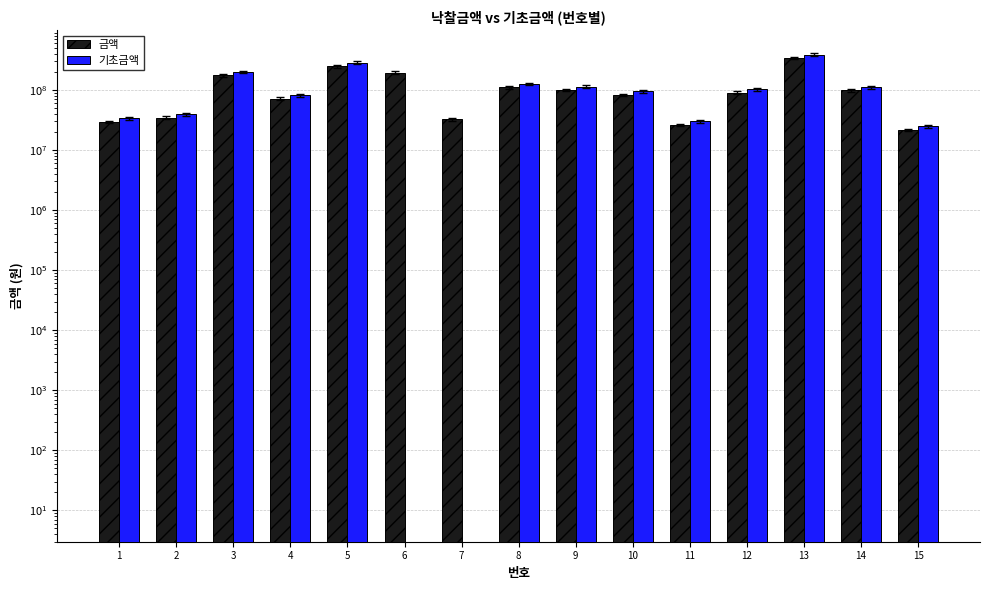

List the series in order of their overall mean, lowest first.

기초금액, 금액